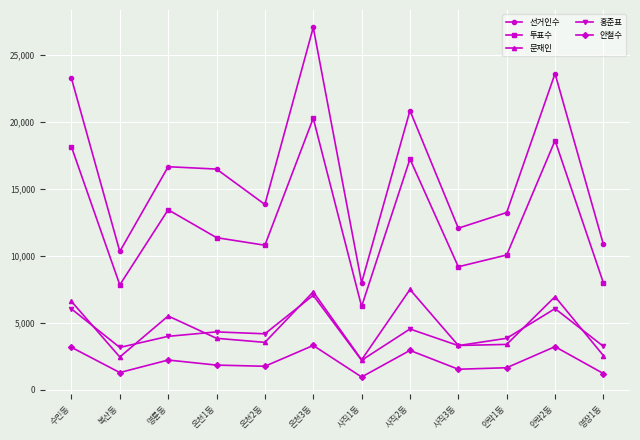

What is the label of the 10th point from the left?

안락1동